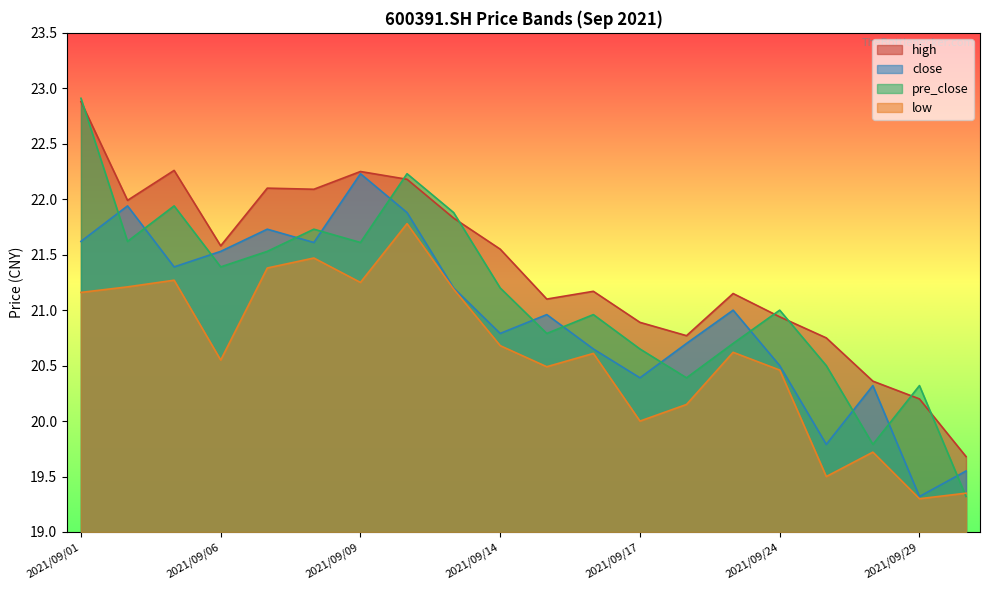

Between 2021/09/27 and 2021/09/28, which series saw the biggest shift?

pre_close